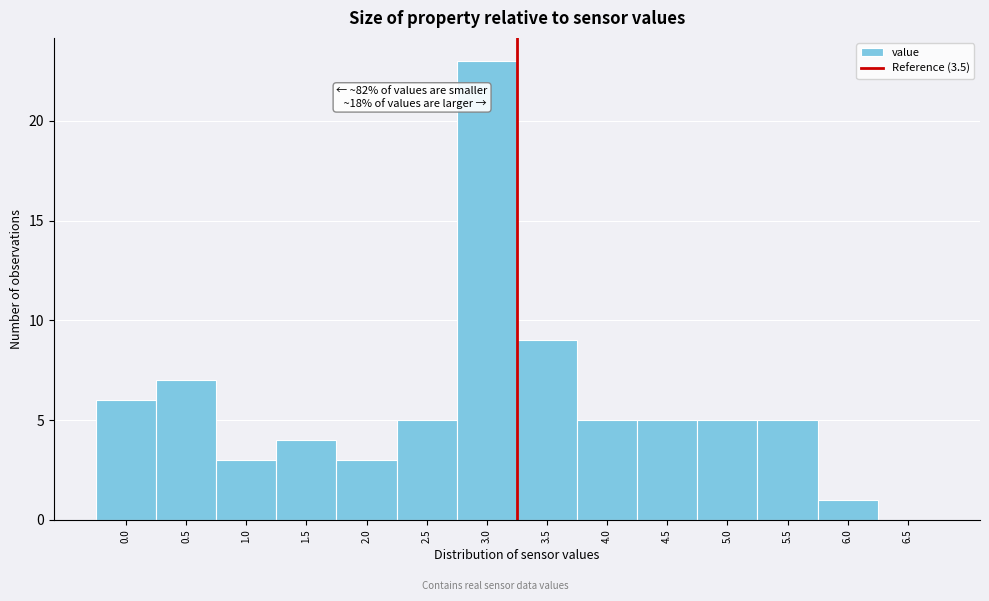

Reading left to right, what are all the values shown in this chart?

0.0=6	0.5=7	1.0=3	1.5=4	2.0=3	2.5=5	3.0=23	3.5=9	4.0=5	4.5=5	5.0=5	5.5=5	6.0=1	6.5=0